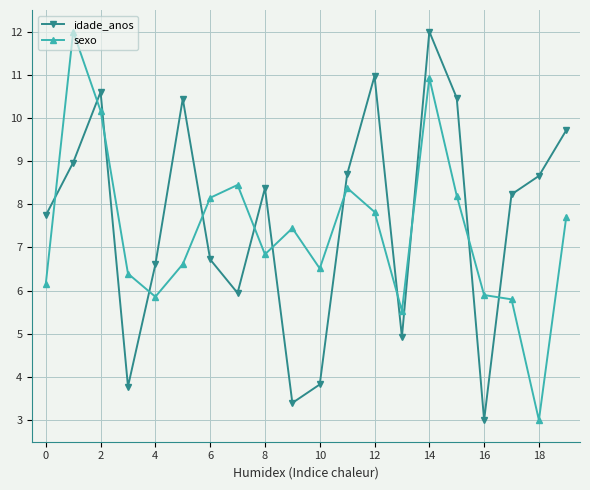

What is the value of the sexo point at the 14th from the left?

5.5